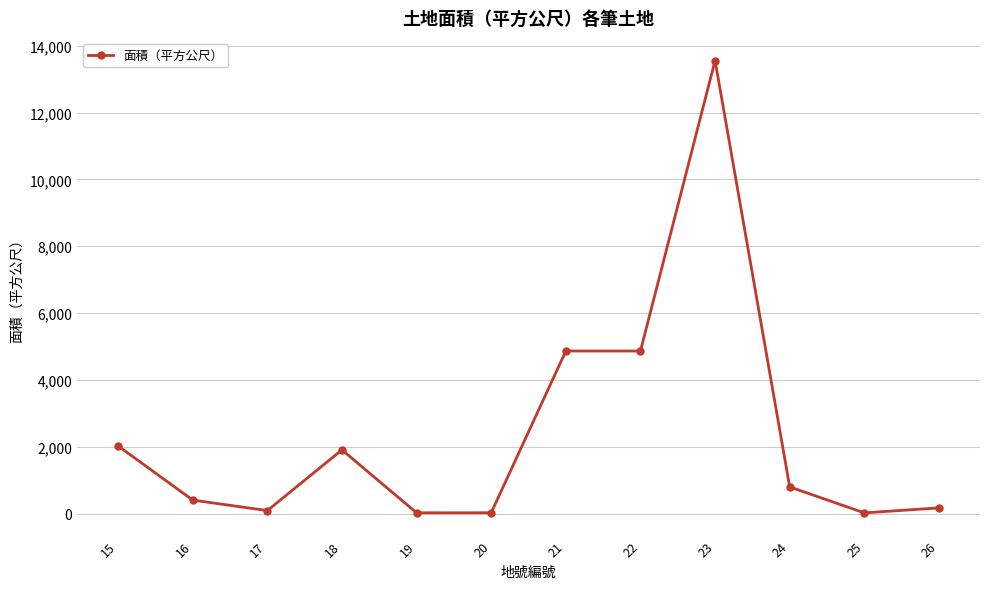

What is the greatest value displayed?

13559.0